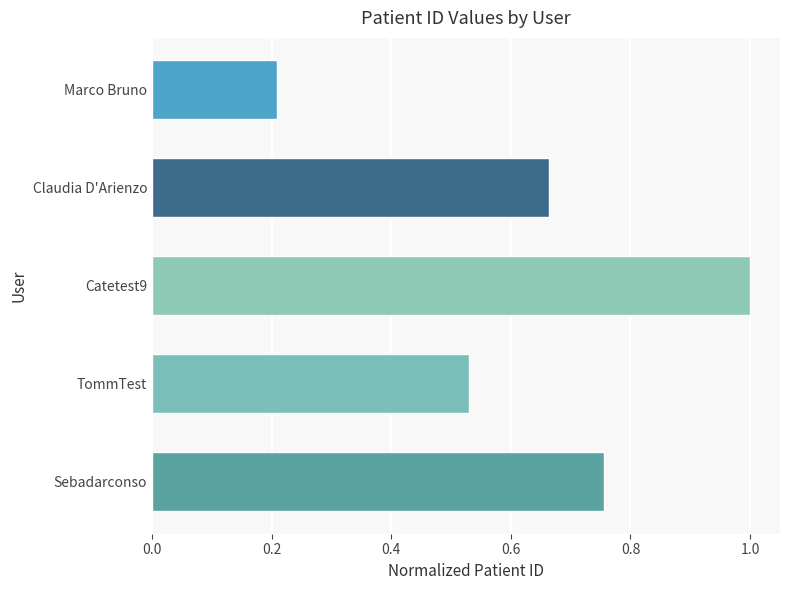

Rank the categories by value from lowest to highest.

Marco Bruno, TommTest, Claudia D'Arienzo, Sebadarconso, Catetest9